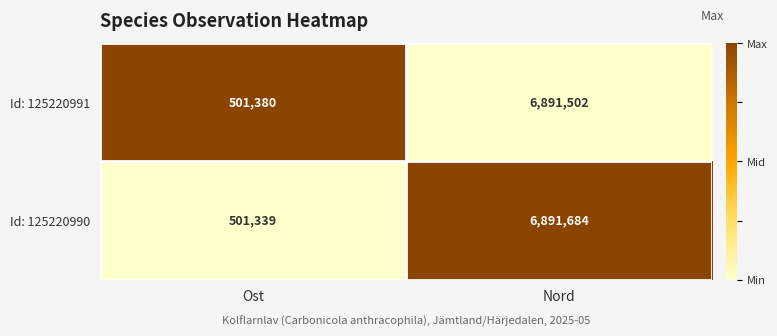

At which category does the chart reach its minimum across all series?

Ost